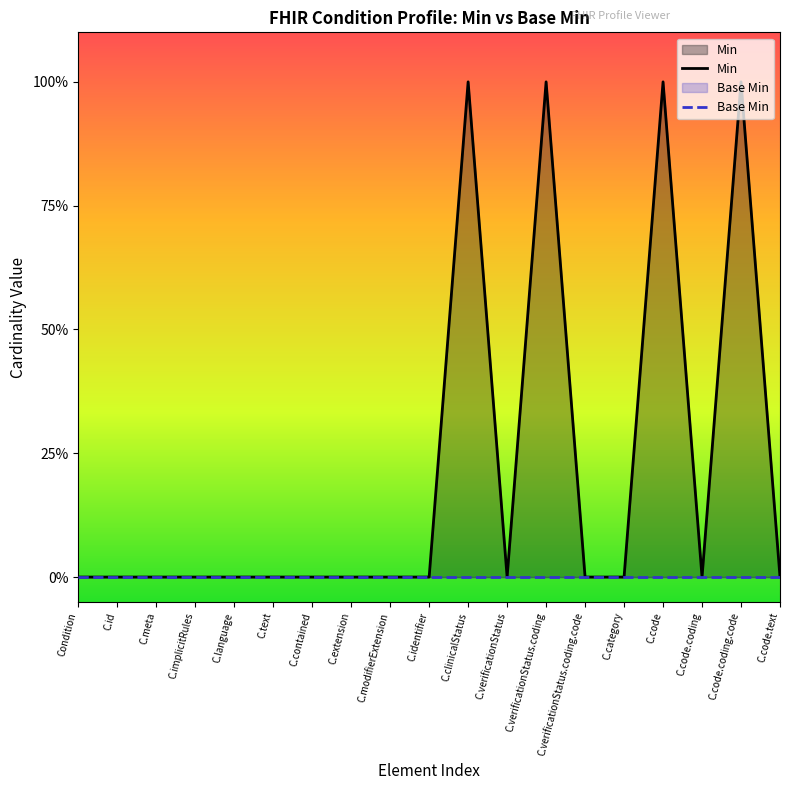

At which label does Min reach its minimum?

Condition